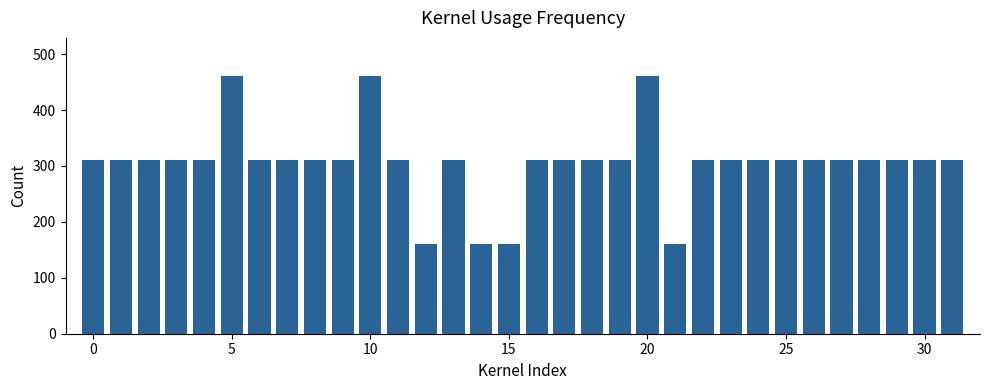

What is the maximum value shown in the chart?

460